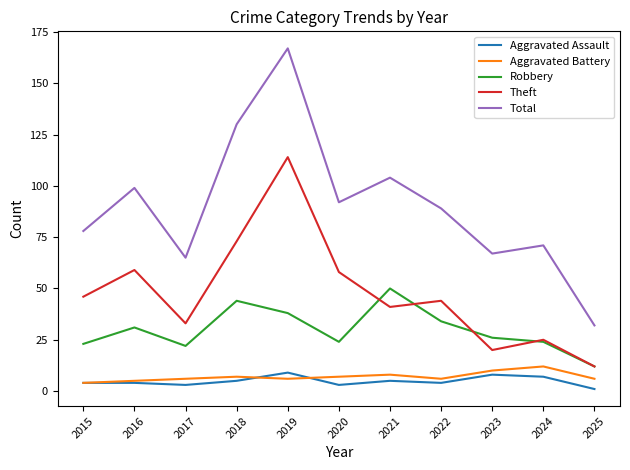

What value does the Aggravated Battery series have at 2021?

8